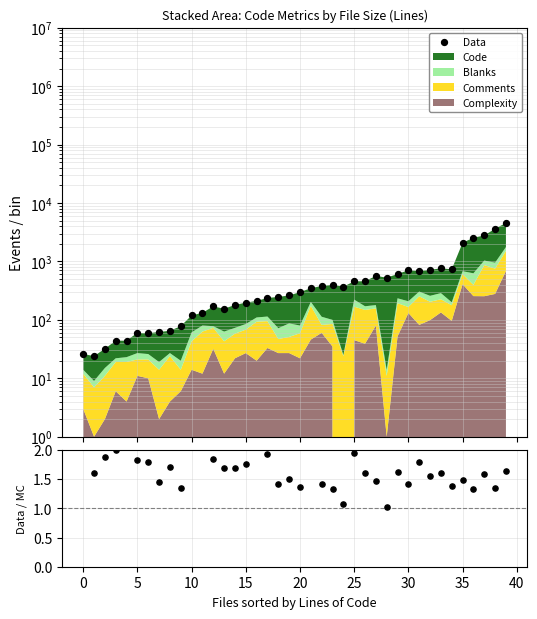

At how many categories does at least one series exceed 1227?

5